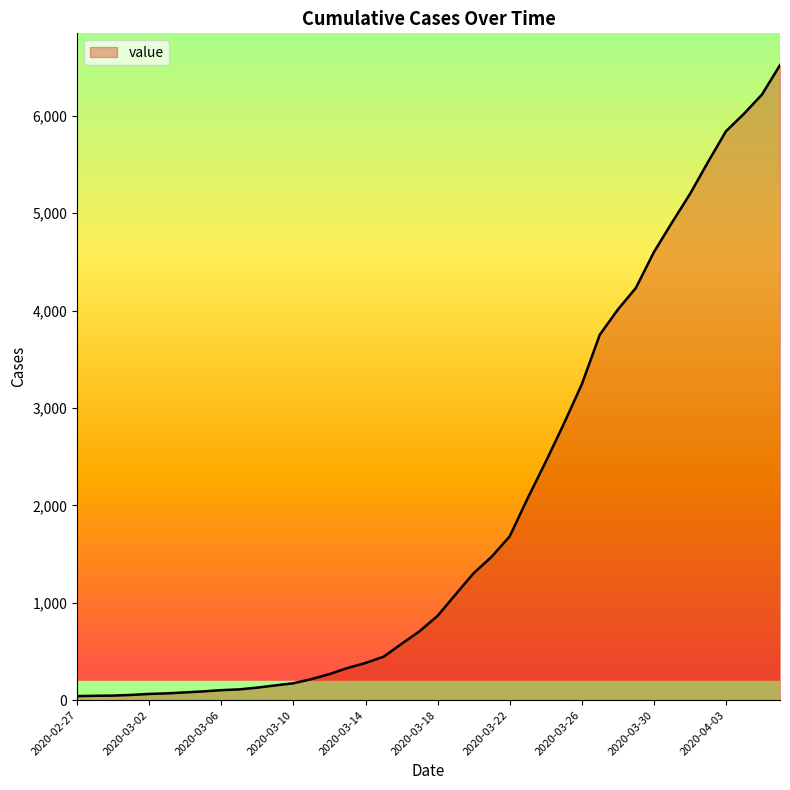

What is the greatest value displayed?

6522